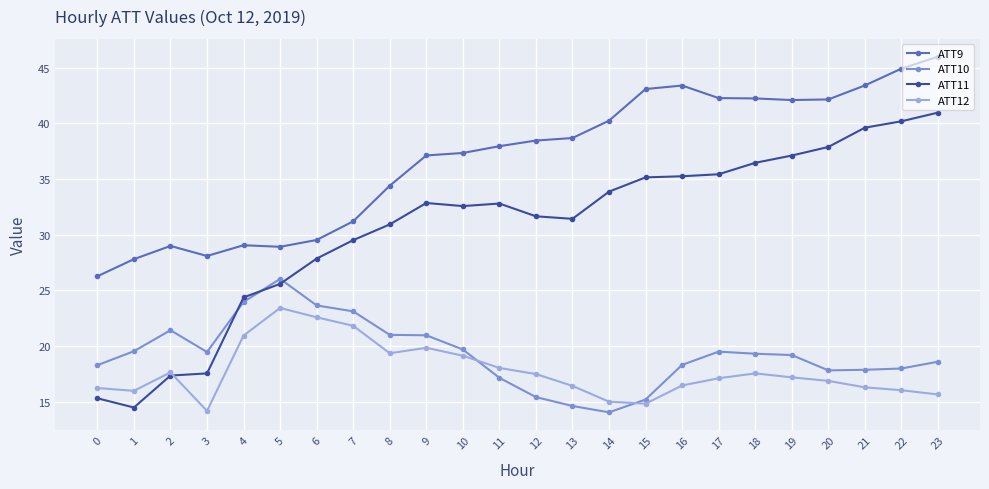

At which label does ATT10 reach its peak?

5